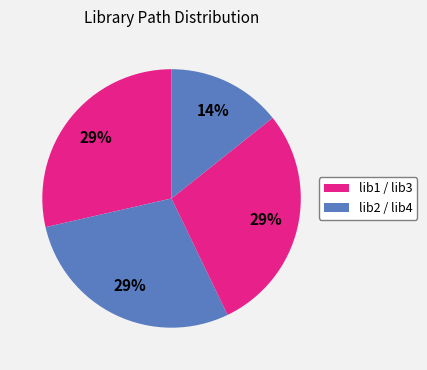

How many segments does this pie chart have?

4